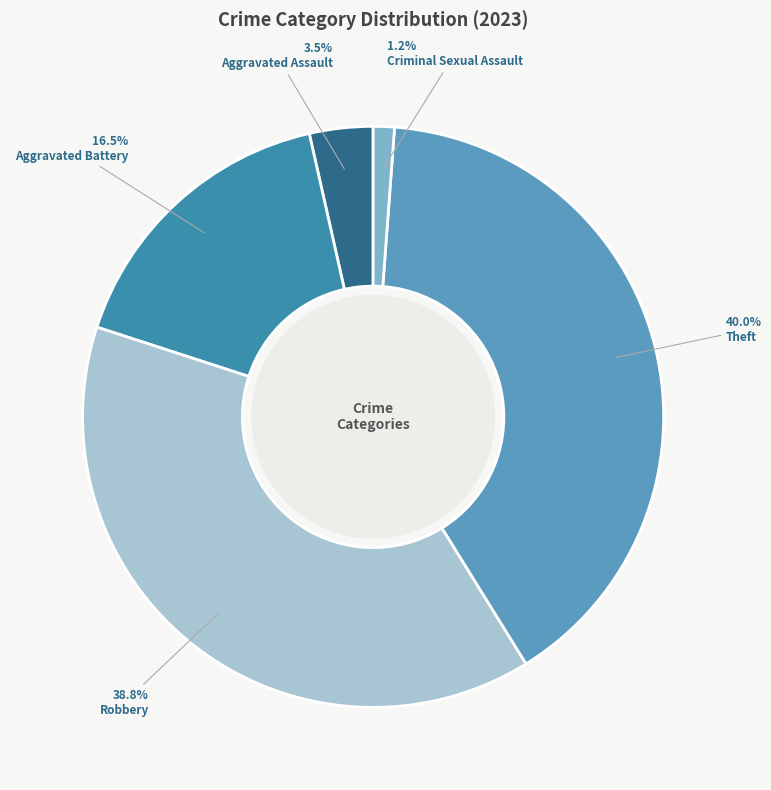

To the nearest percent, what is the difference between the Theft and Robbery slice percentages?

1%